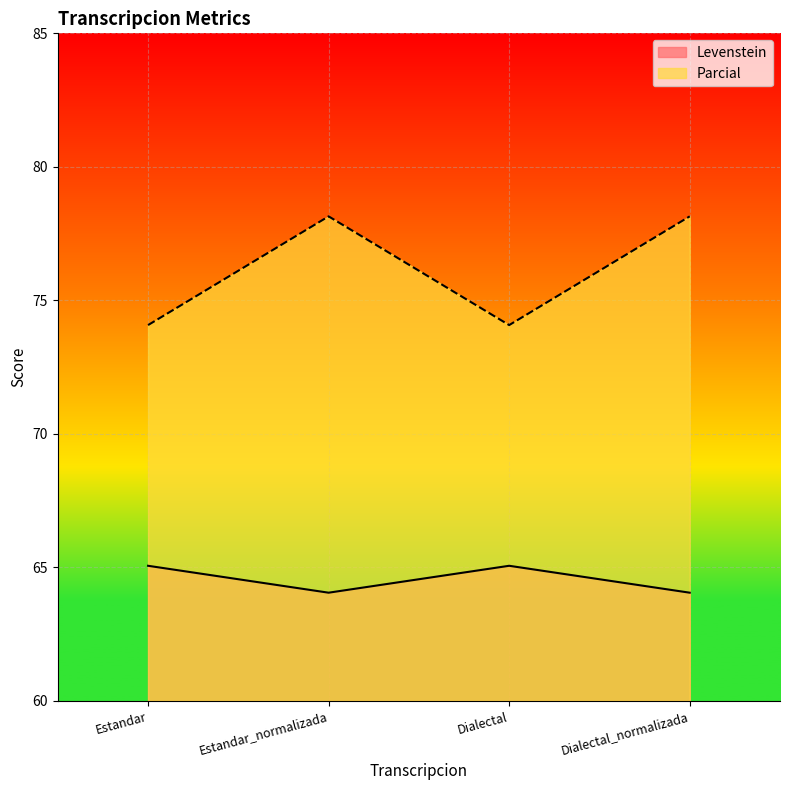

How many values in the Levenstein series are below 65?

2